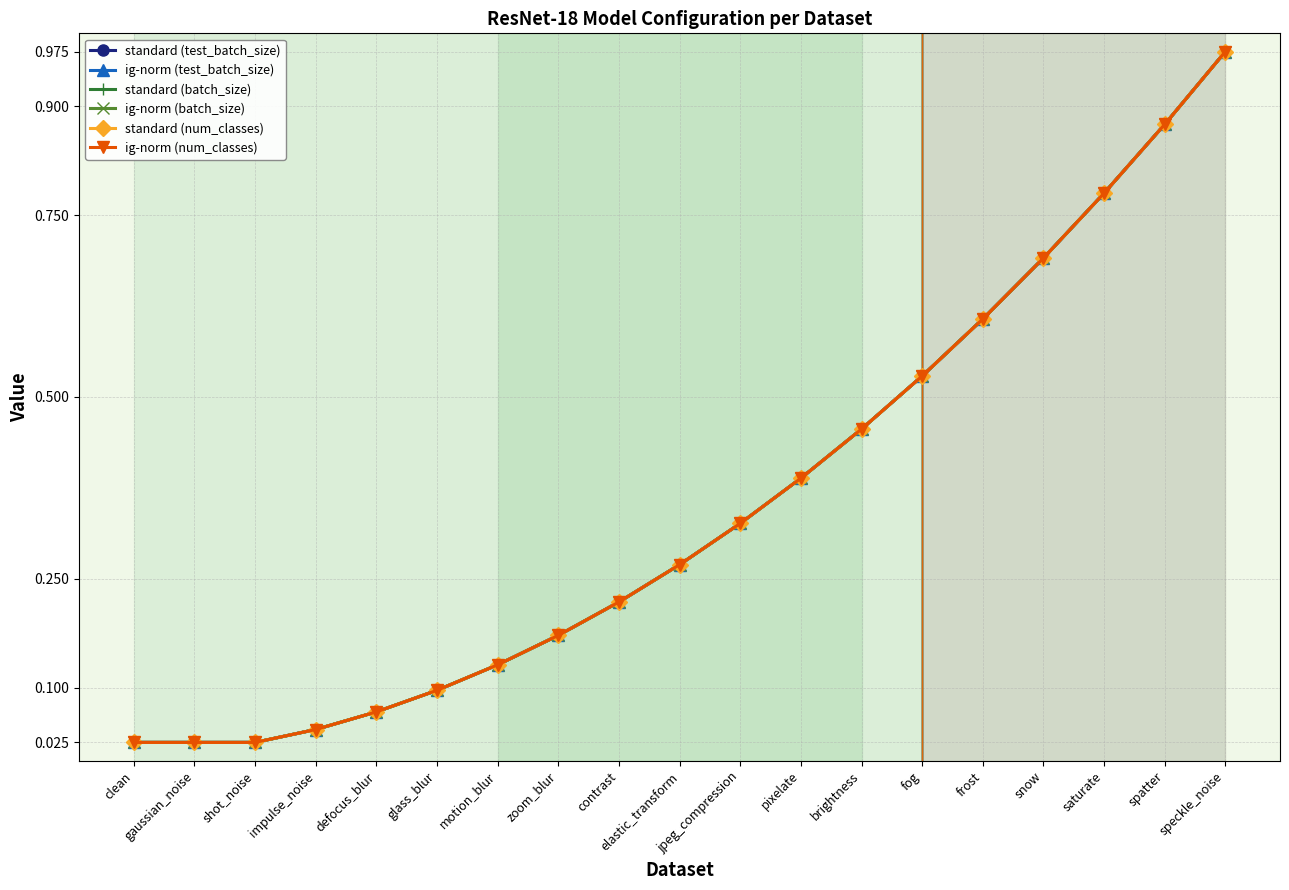

True or false: standard (test_batch_size) has more than 0 interior local peaks.

False